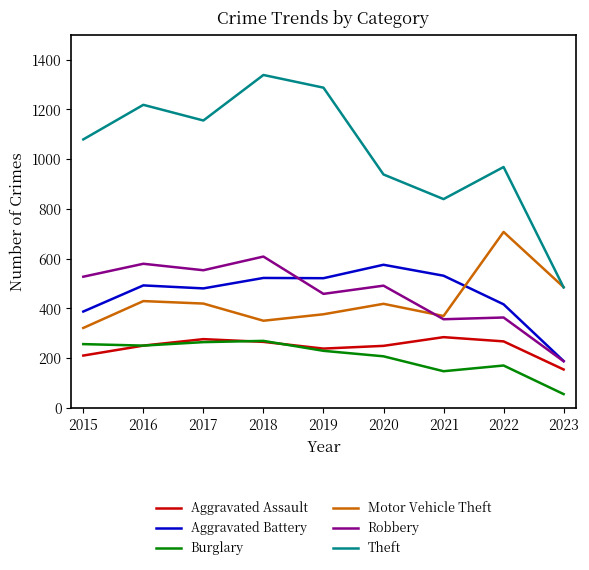

What is the difference between the Theft values at 2017 and 2015?

76